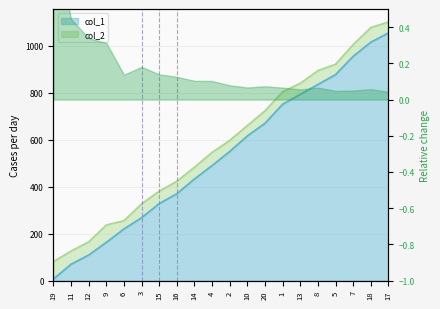

True or false: col_1 and col_2 intersect in this chart.

False